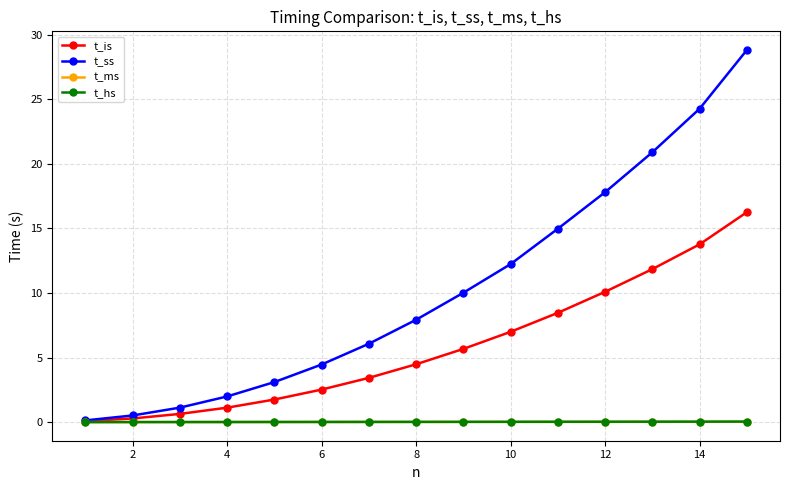

True or false: t_ms and t_hs cross at least once.

False